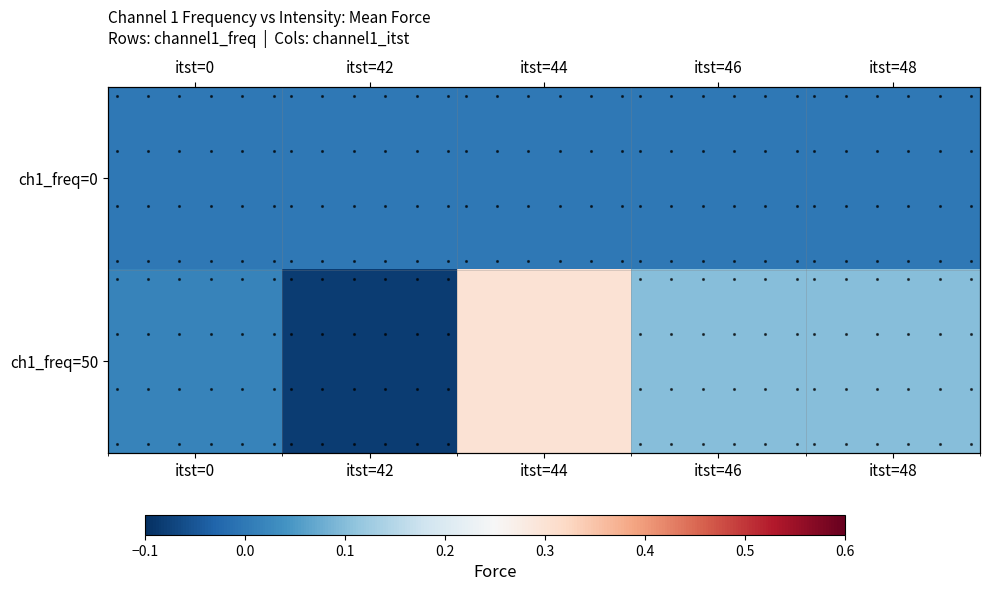

What is the difference between the maximum and minimum values in the ch1_freq=50 series?

0.4